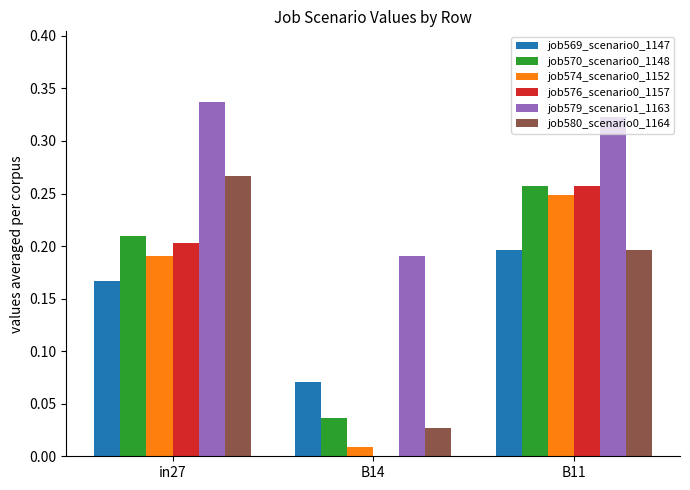

Which series has the largest total across all categories?

job579_scenario1_1163